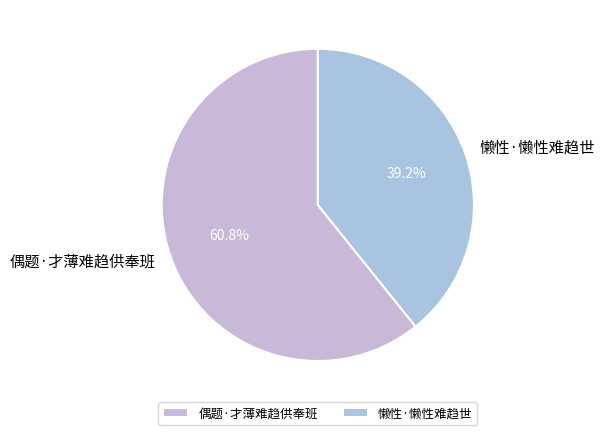

Which slice is the smallest?

懒性·懒性难趋世